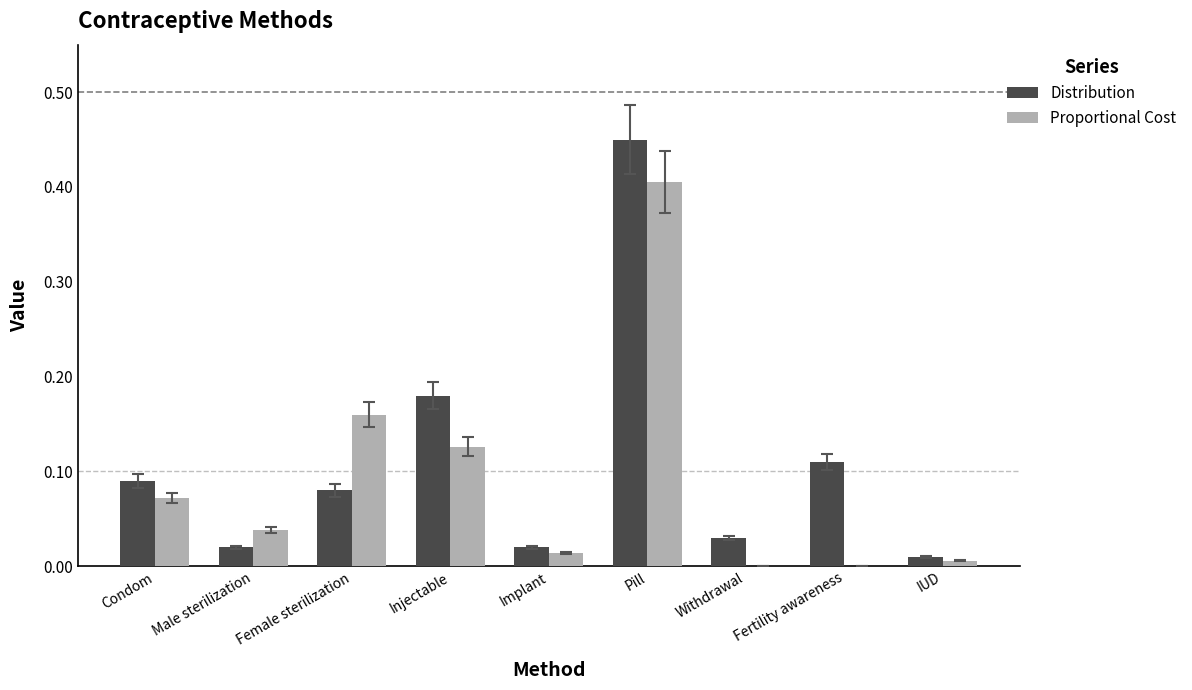

At which category is the sum across all series the highest?

Pill